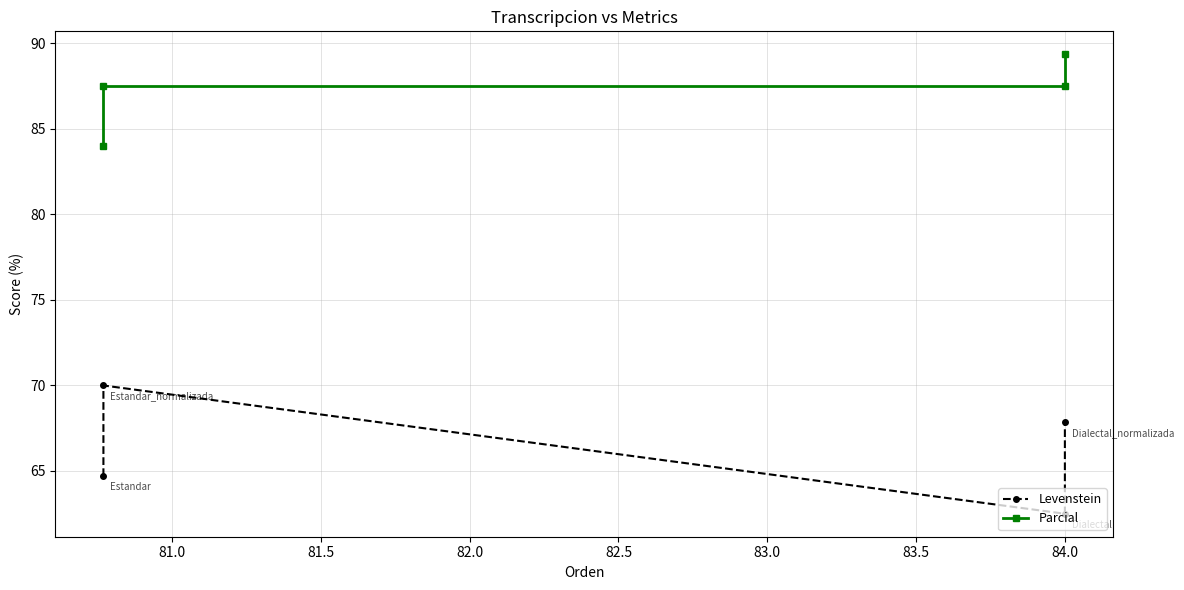

How many lines are shown in the chart?

2